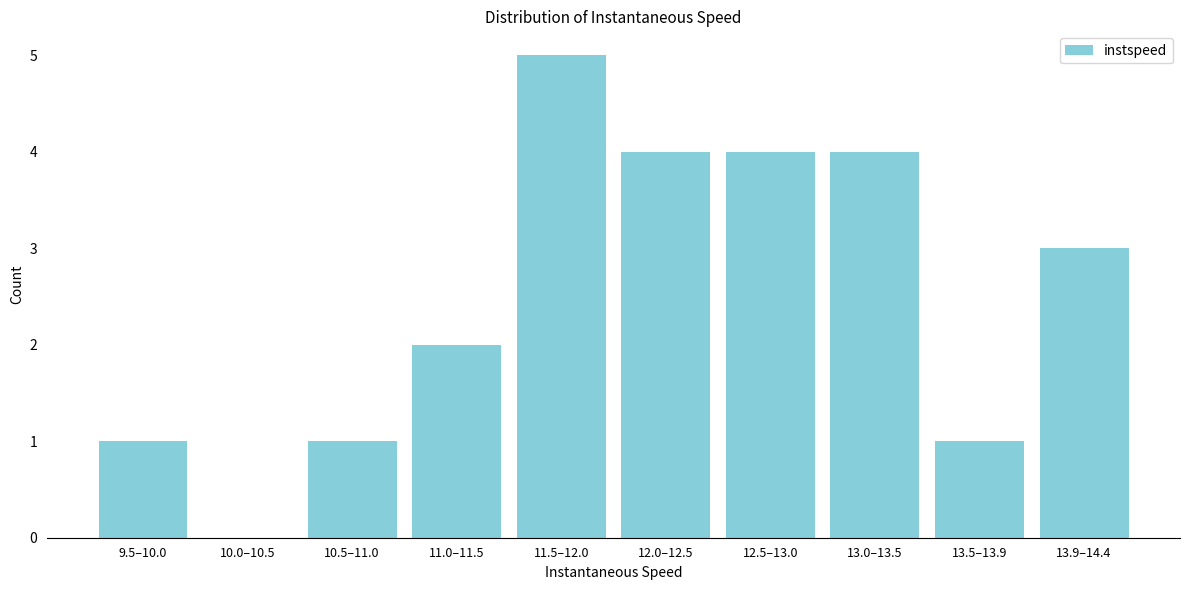

Reading right to left, extract all data points from this chart.

13.9–14.4=3	13.5–13.9=1	13.0–13.5=4	12.5–13.0=4	12.0–12.5=4	11.5–12.0=5	11.0–11.5=2	10.5–11.0=1	10.0–10.5=0	9.5–10.0=1